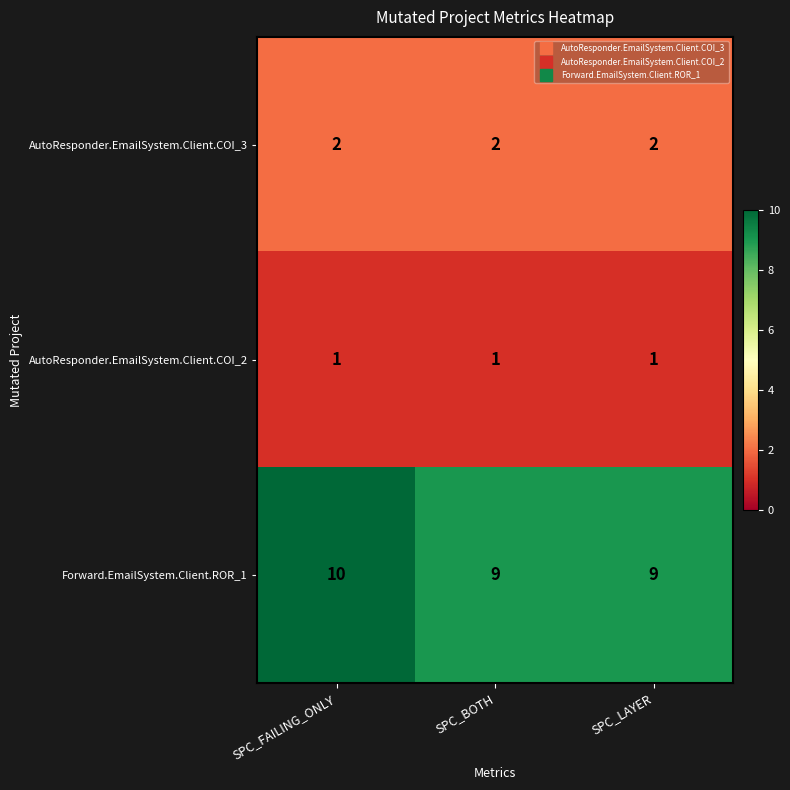

Reading right to left, extract all data points from this chart.

AutoResponder.EmailSystem.Client.COI_3: 2	2	2
AutoResponder.EmailSystem.Client.COI_2: 1	1	1
Forward.EmailSystem.Client.ROR_1: 9	9	10